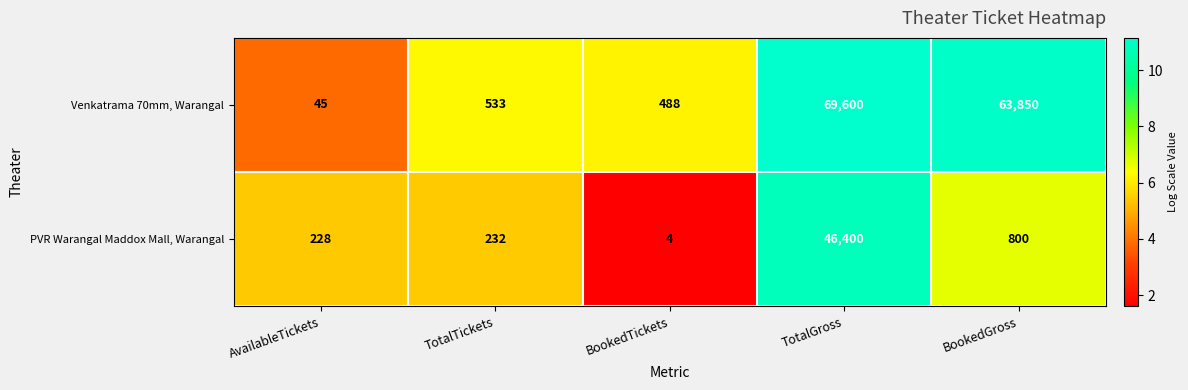

What is the spread (max minus min) of values at BookedGross?

63050